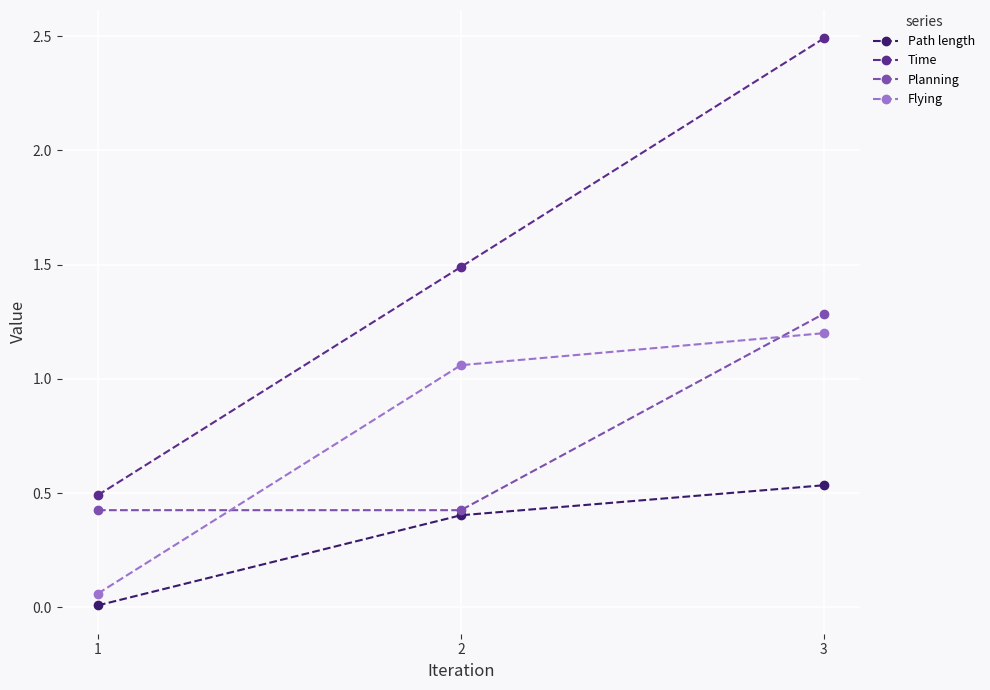

List the labels in order of Time value, smallest first.

1, 2, 3